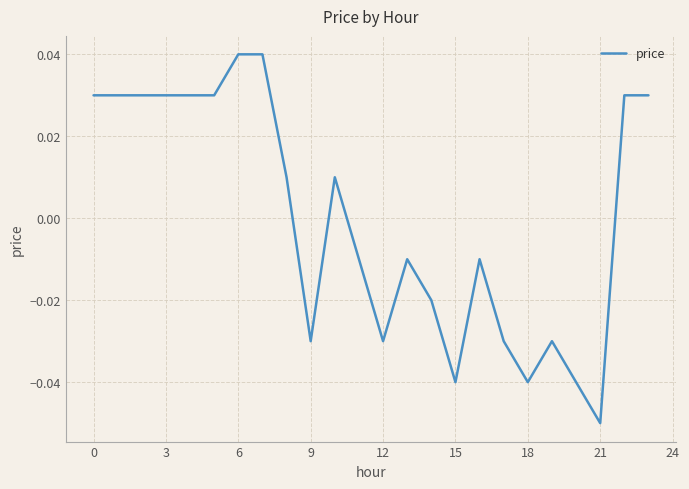

Is this an area chart (filled region under the line)?

No